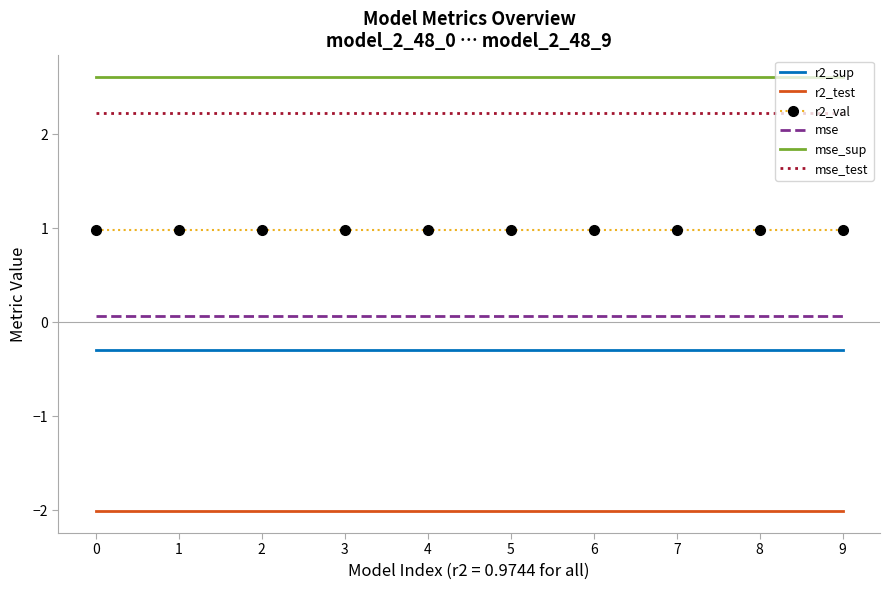

Reading left to right, extract all data points from this chart.

r2_sup: 0=-0.3	1=-0.3	2=-0.3	3=-0.3	4=-0.3	5=-0.3	6=-0.3	7=-0.3	8=-0.3	9=-0.3
r2_test: 0=-2.0	1=-2.0	2=-2.0	3=-2.0	4=-2.0	5=-2.0	6=-2.0	7=-2.0	8=-2.0	9=-2.0
r2_val: 0=1.0	1=1.0	2=1.0	3=1.0	4=1.0	5=1.0	6=1.0	7=1.0	8=1.0	9=1.0
mse: 0=0.1	1=0.1	2=0.1	3=0.1	4=0.1	5=0.1	6=0.1	7=0.1	8=0.1	9=0.1
mse_sup: 0=2.6	1=2.6	2=2.6	3=2.6	4=2.6	5=2.6	6=2.6	7=2.6	8=2.6	9=2.6
mse_test: 0=2.2	1=2.2	2=2.2	3=2.2	4=2.2	5=2.2	6=2.2	7=2.2	8=2.2	9=2.2